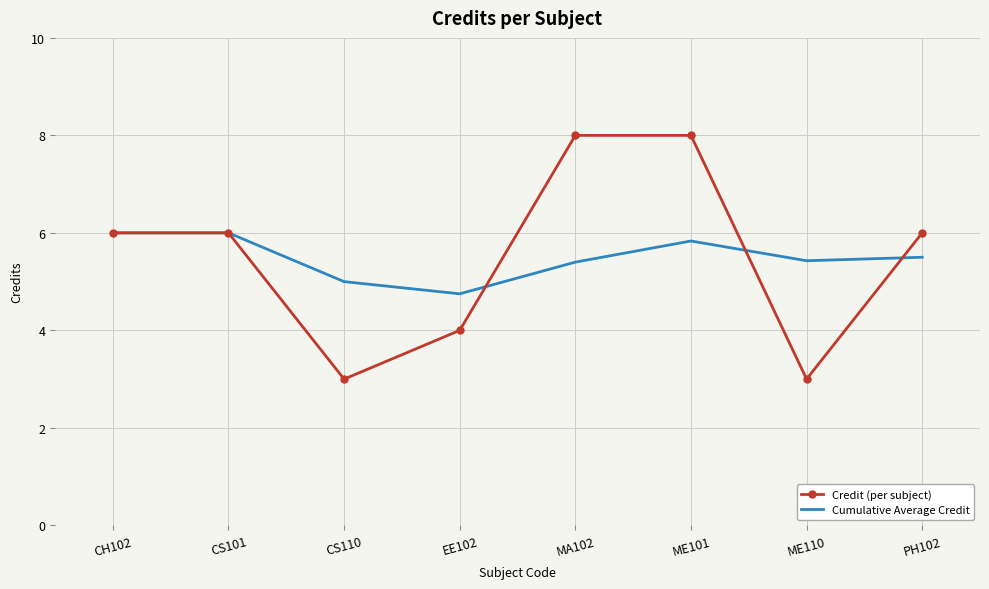

Which series has the largest range (max minus min)?

Credit (per subject)